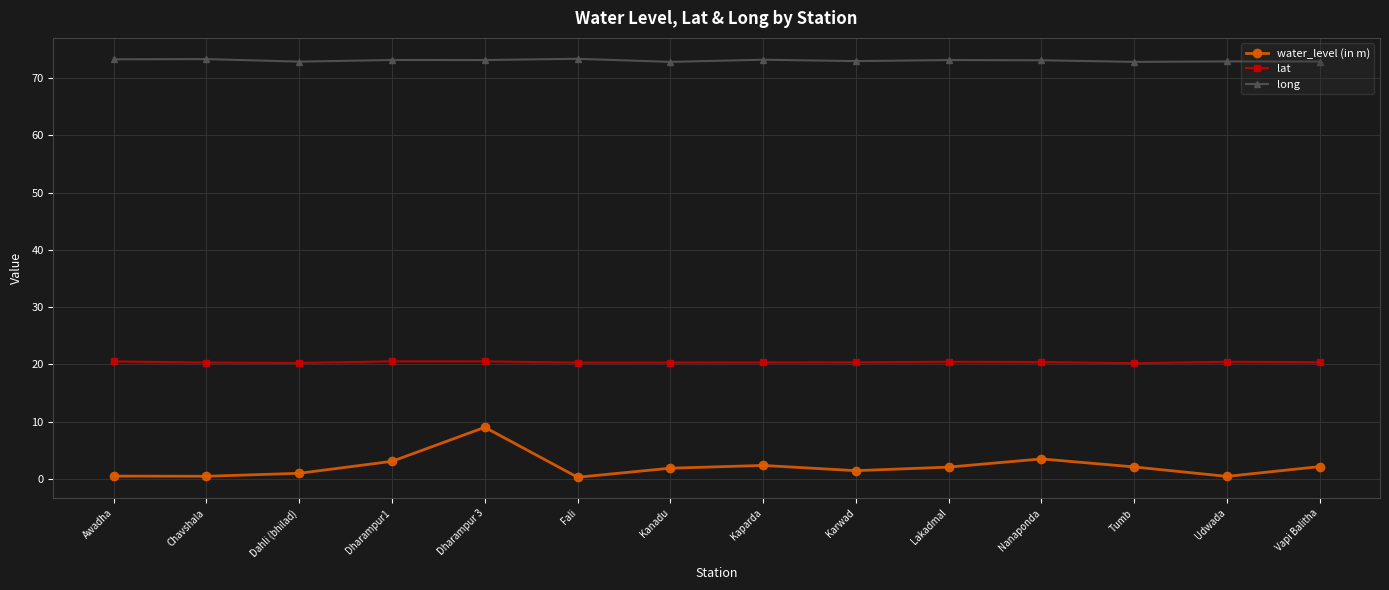

At which category is the sum across all series the highest?

Dharampur 3